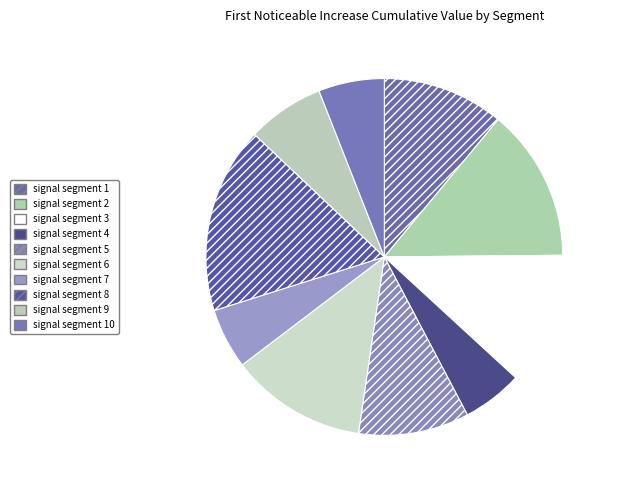

Which slice is the largest?

signal segment 8